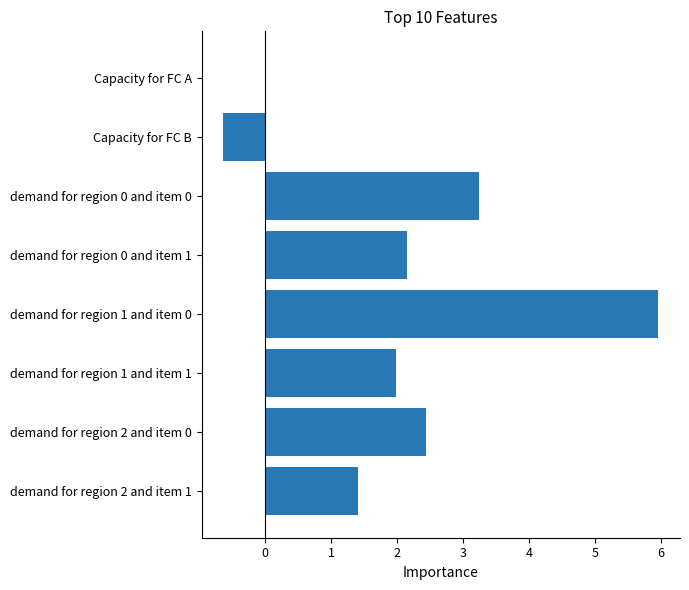

Reading bottom to top, extract all data points from this chart.

demand for region 2 and item 1=1.4	demand for region 2 and item 0=2.4	demand for region 1 and item 1=2.0	demand for region 1 and item 0=6.0	demand for region 0 and item 1=2.1	demand for region 0 and item 0=3.2	Capacity for FC B=-0.6	Capacity for FC A=0.0